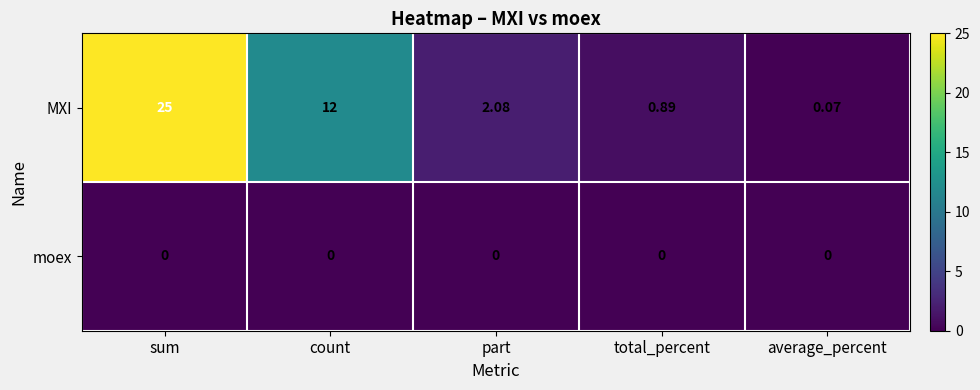

Which series has the largest range (max minus min)?

MXI